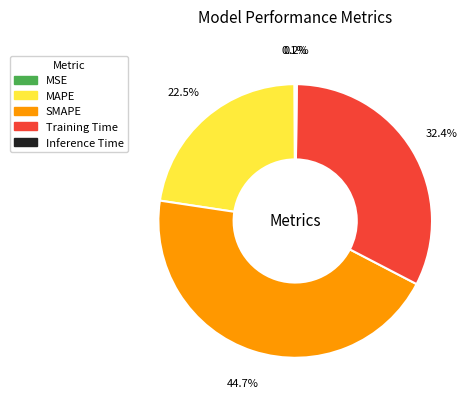

Between Training Time and MAPE, which is larger?

Training Time